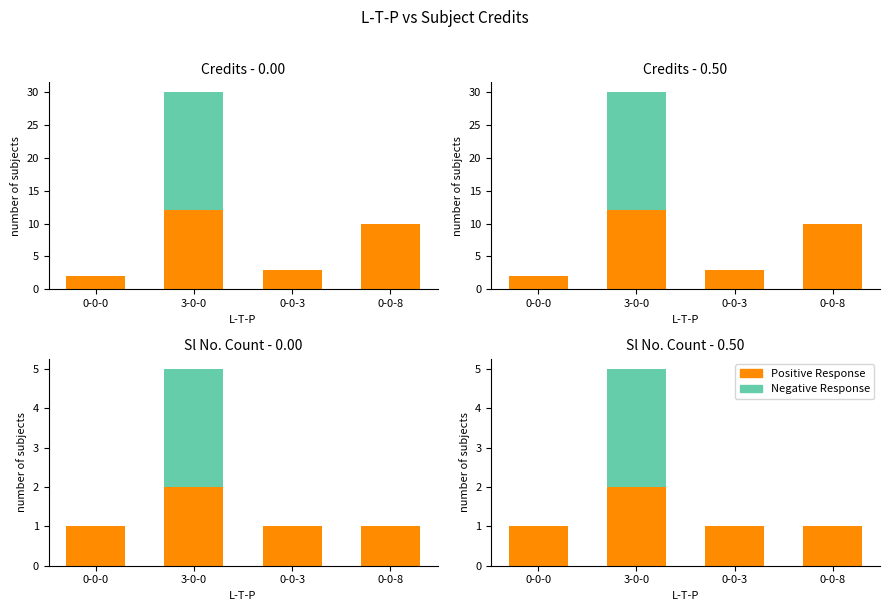

The value of Positive Response at 0-0-8 is 2. True or false?

False